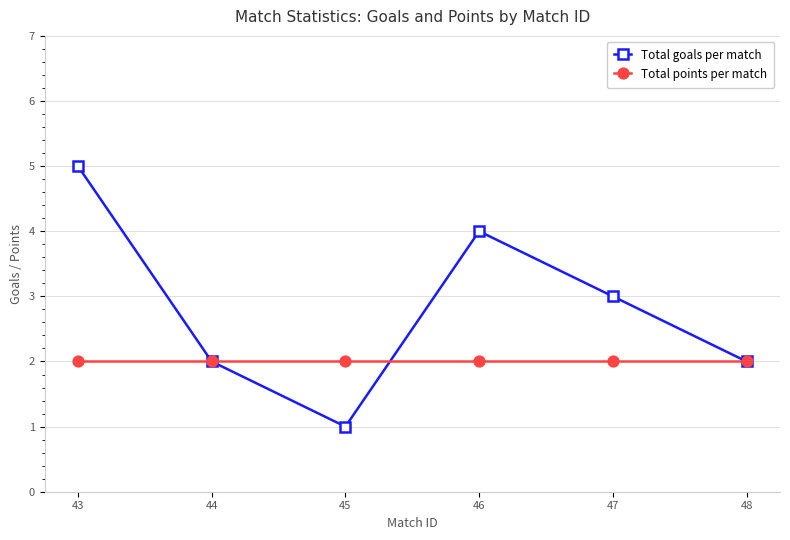

Which series has the largest total across all categories?

Total goals per match